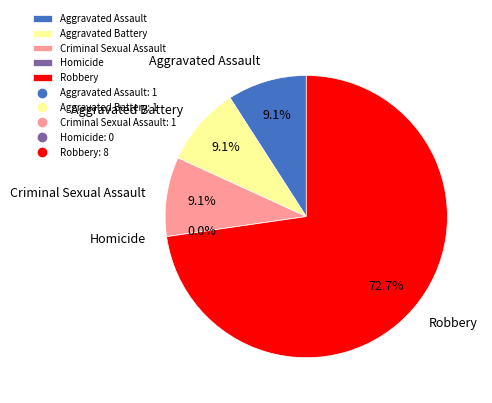

The Robbery slice represents 63% of the pie. True or false?

False